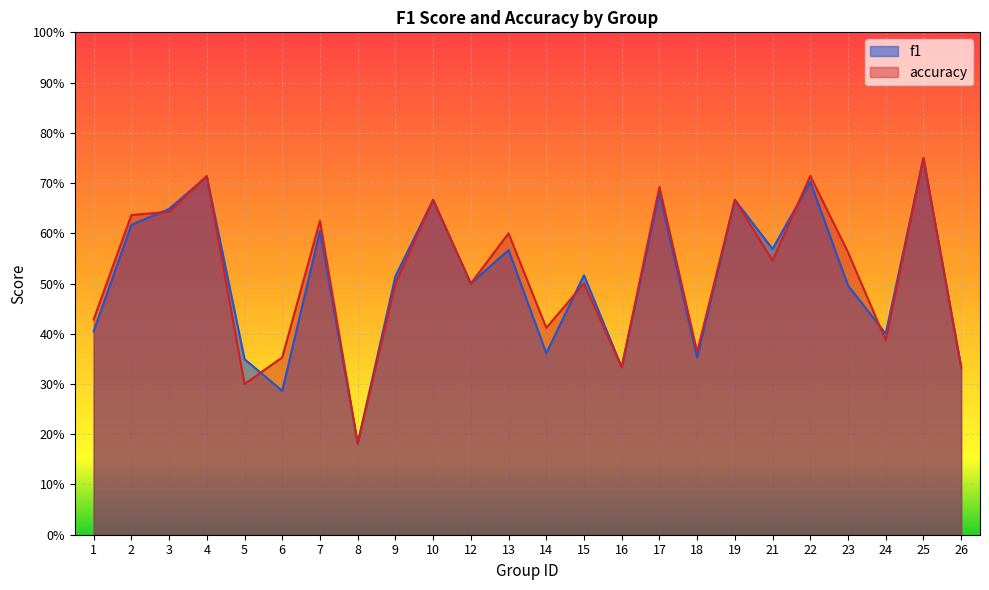

How many lines are shown in the chart?

2